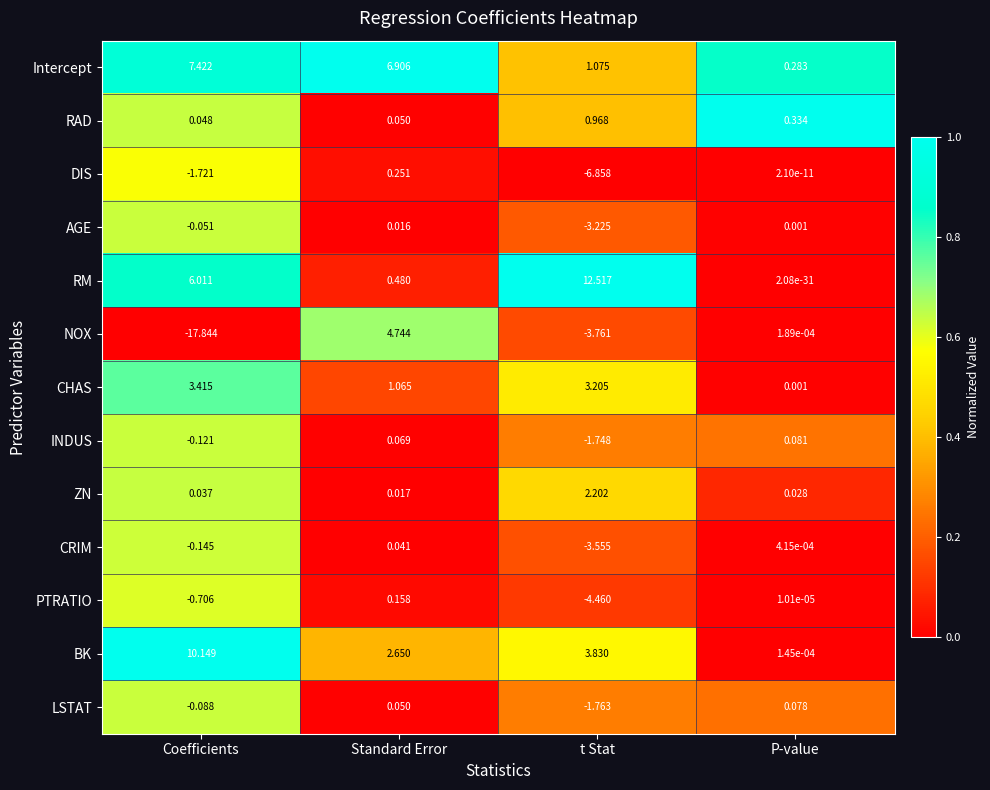

Which series has the largest total across all categories?

RM